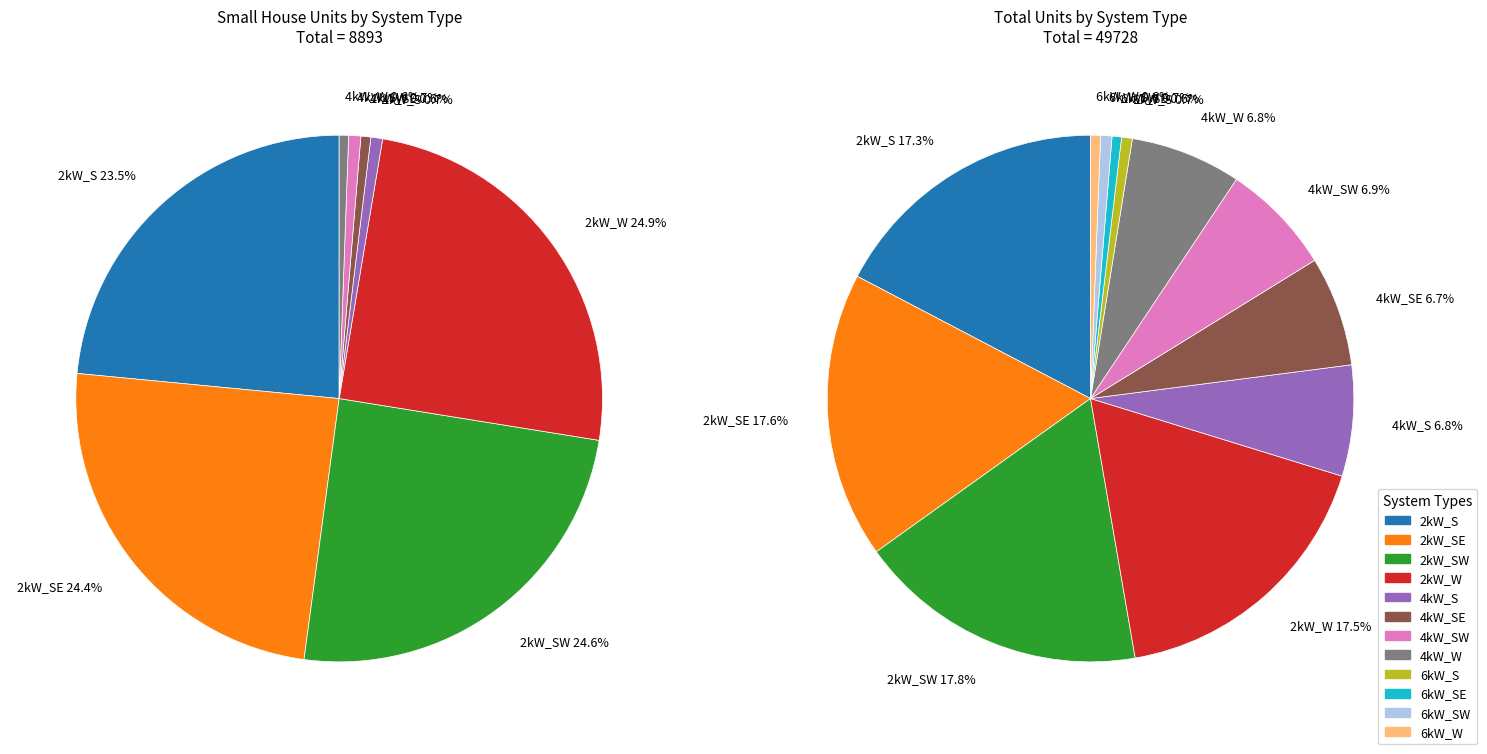

Is there any slice that represents more than half of the pie?

No